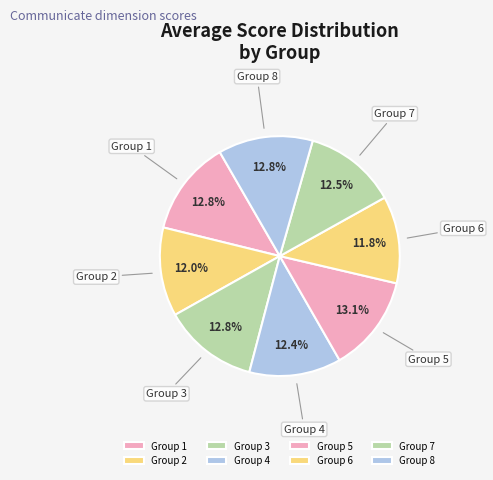

What portion of the pie excludes Group 5?

86.9%